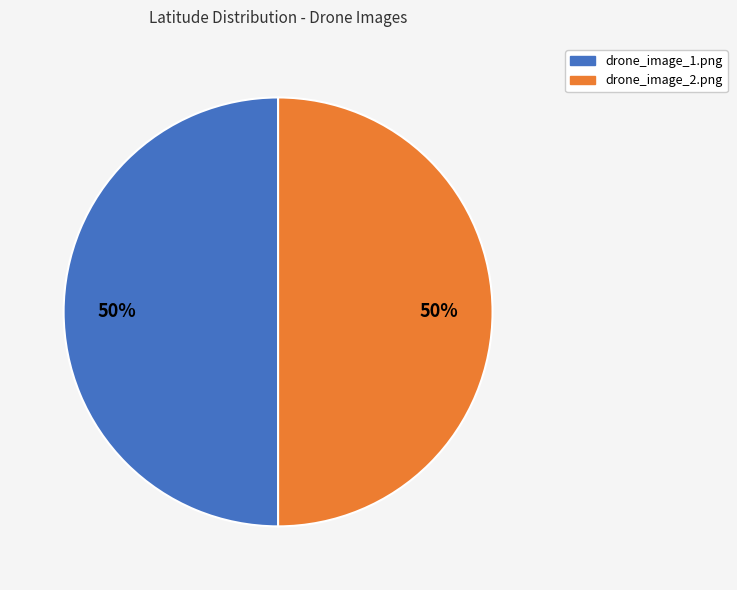

To the nearest percent, what is the combined percentage of drone_image_1.png and drone_image_2.png?

100%